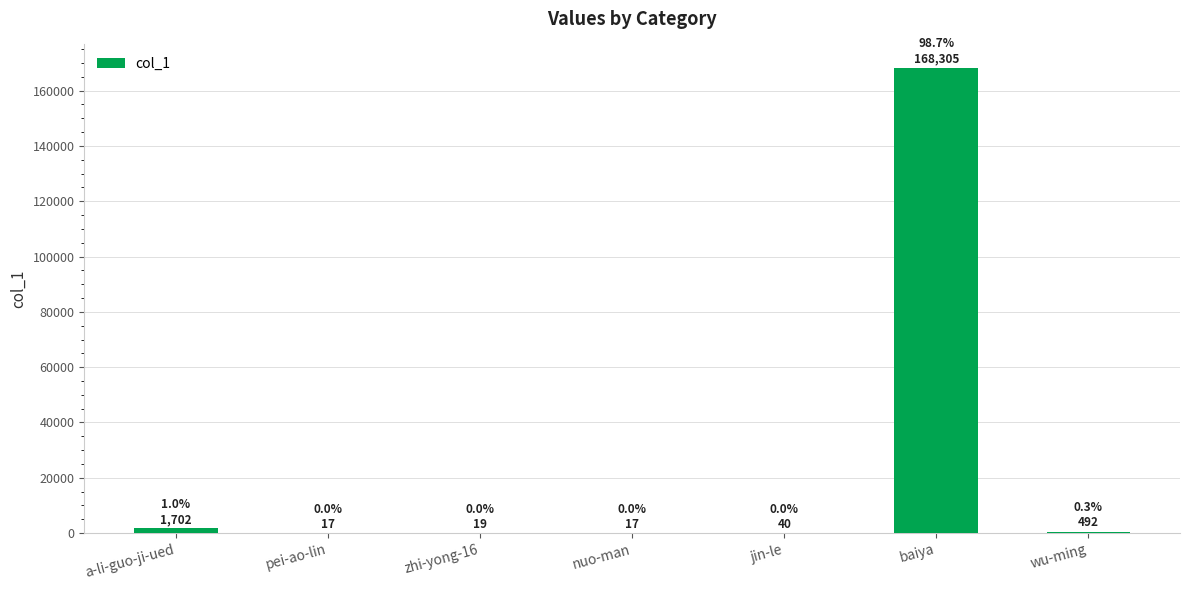

What is the greatest value displayed?

168305